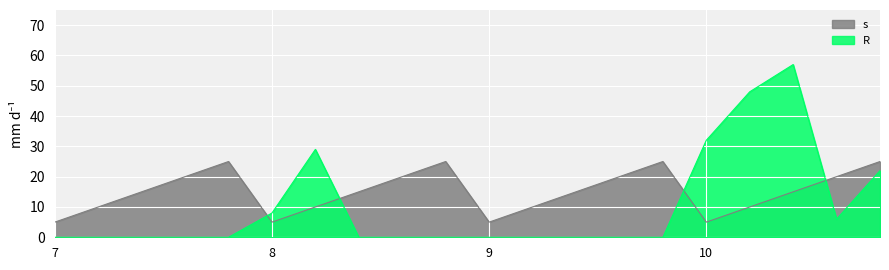

Which series has the widest spread of values?

R